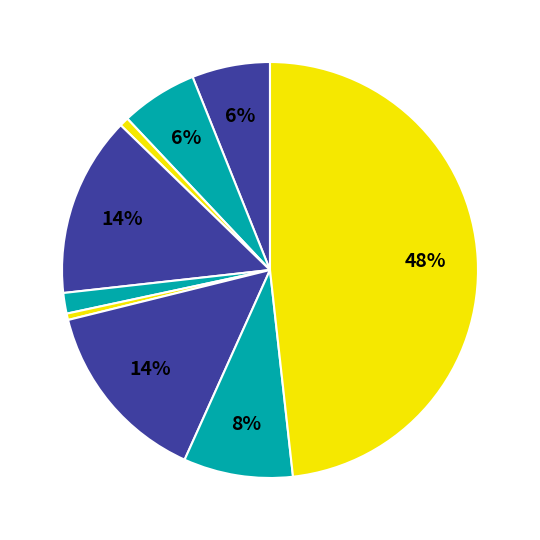

Is there a majority slice in this chart?

No